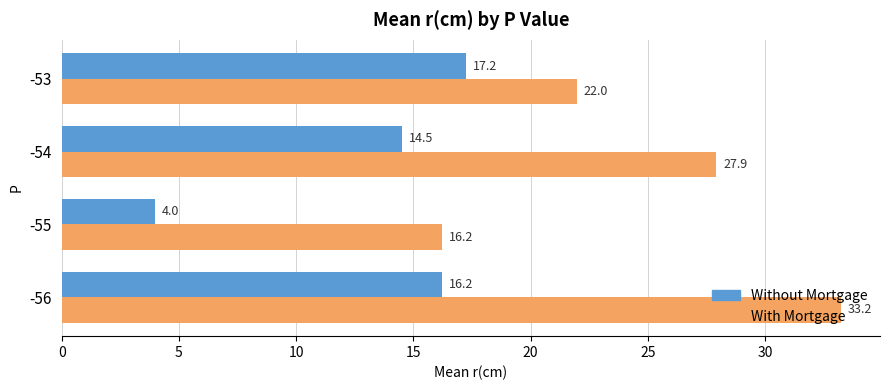

Is it true that Without Mortgage equals 7.5 at -53?

False